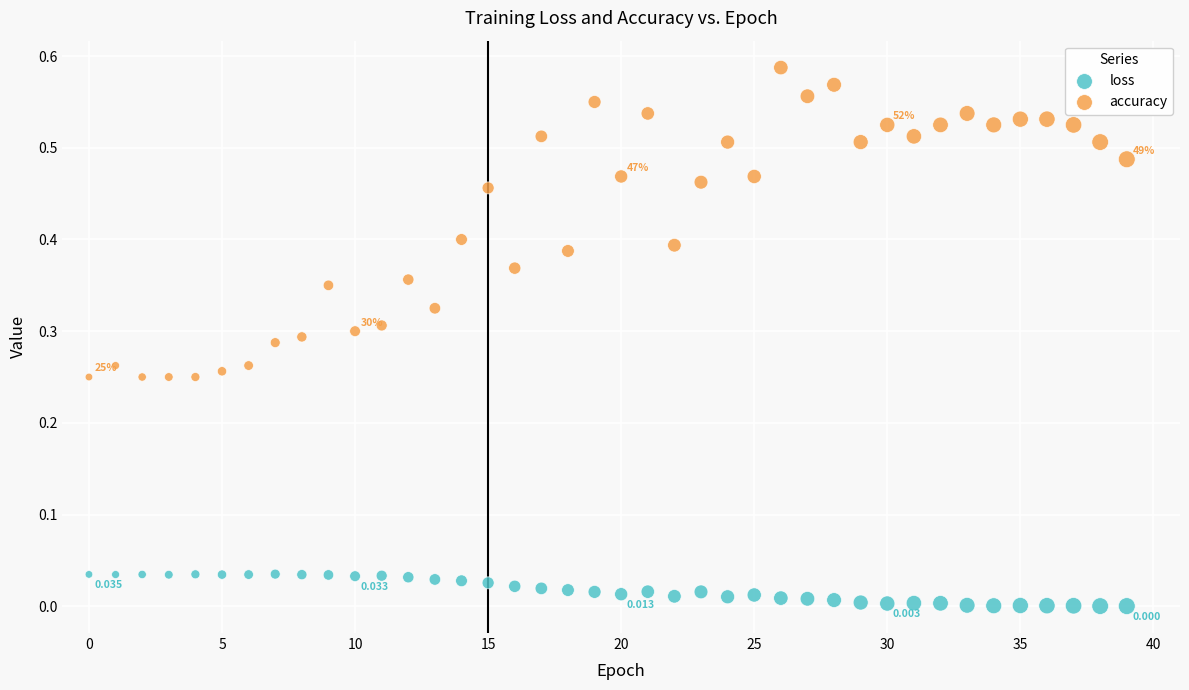

Which series has the widest spread of Y values?

accuracy